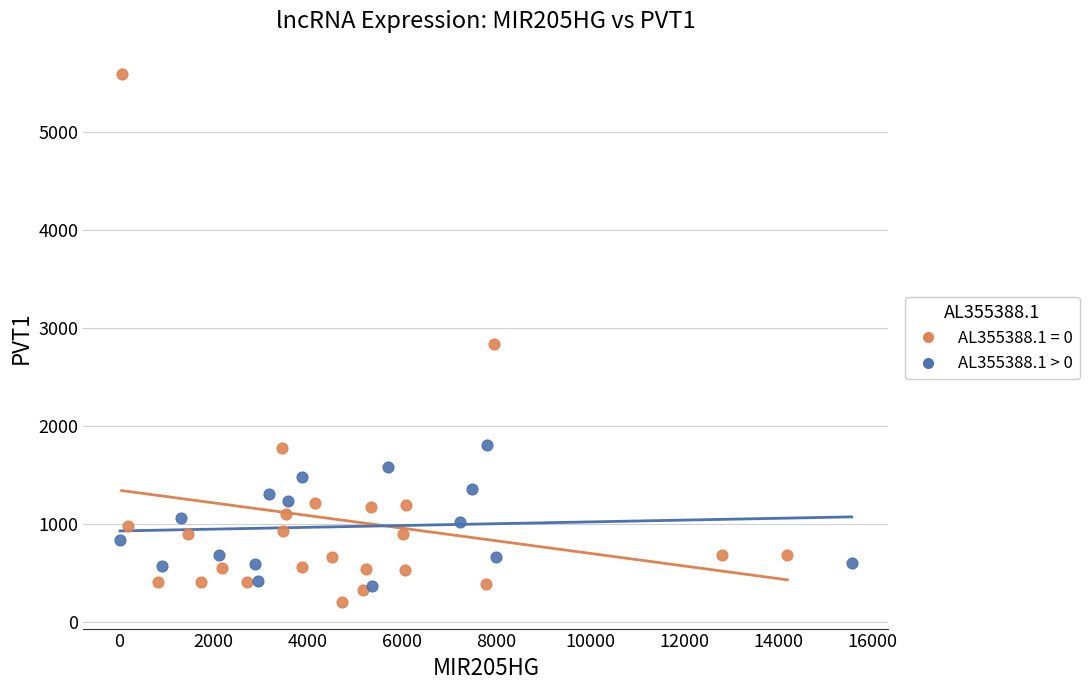

Which series reaches the maximum Y coordinate?

AL355388.1 = 0